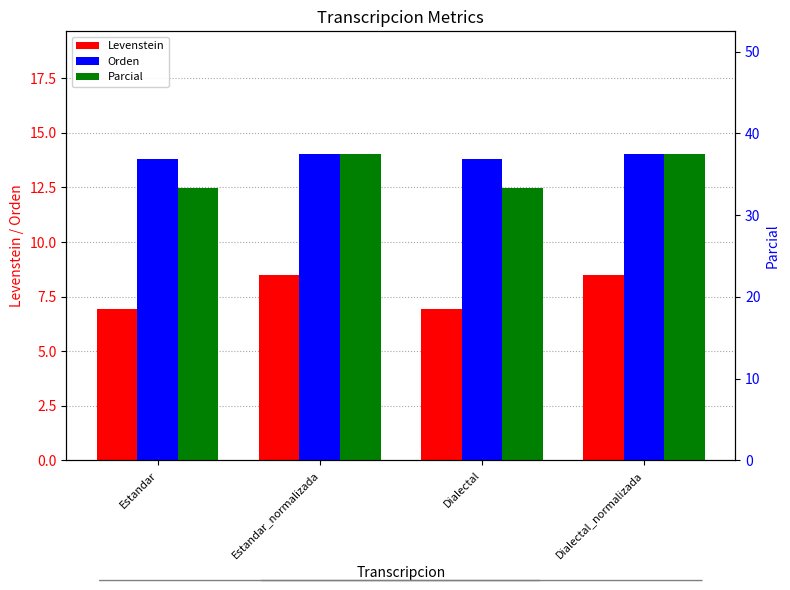

At Dialectal, list the series in order from smallest to largest.

Levenstein, Orden, Parcial